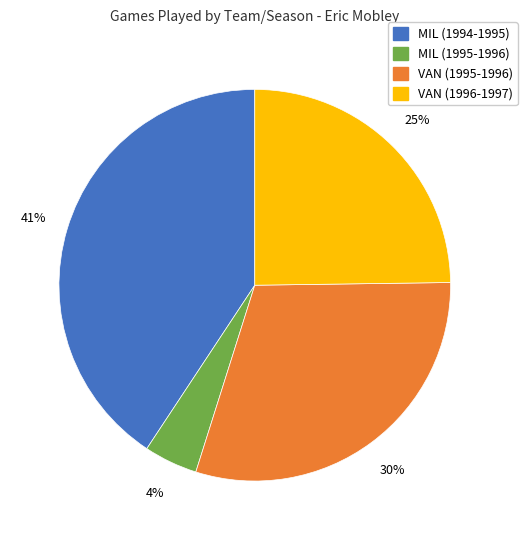

To the nearest percent, what portion does MIL (1994-1995) represent?

41%